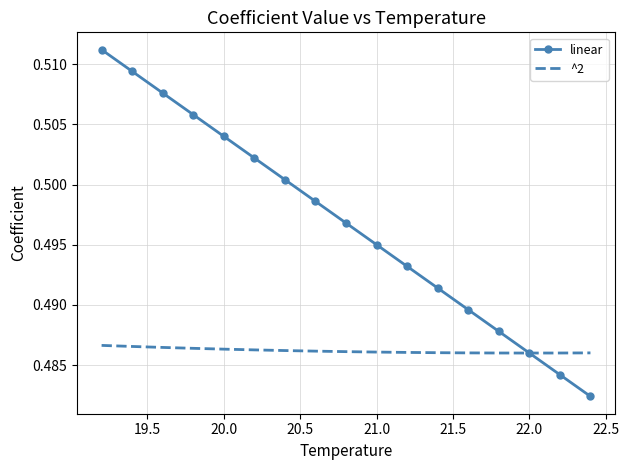

Rank the series by their maximum value, from highest to lowest.

linear, ^2